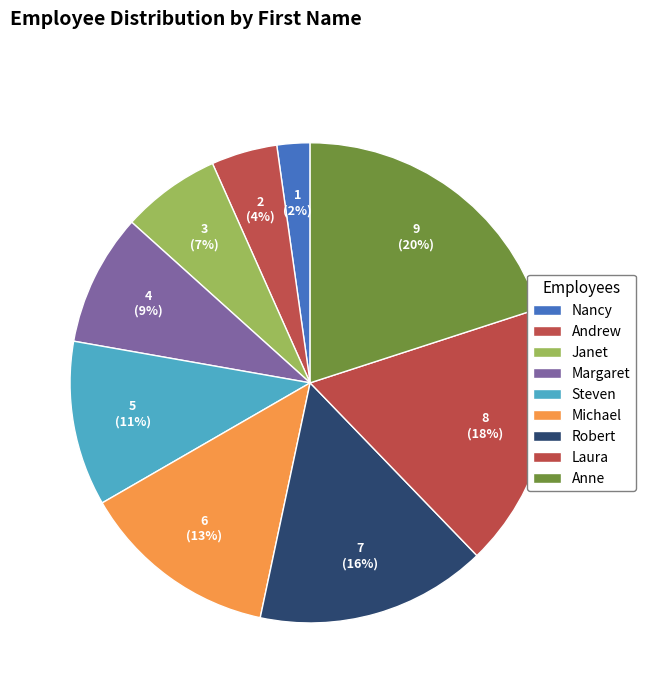

How much of the chart is everything except Andrew?

95.6%